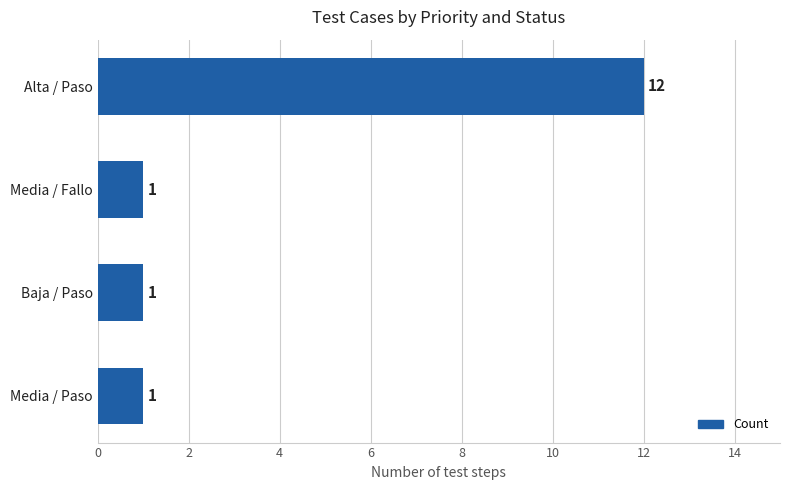

How many bars are there in total?

4